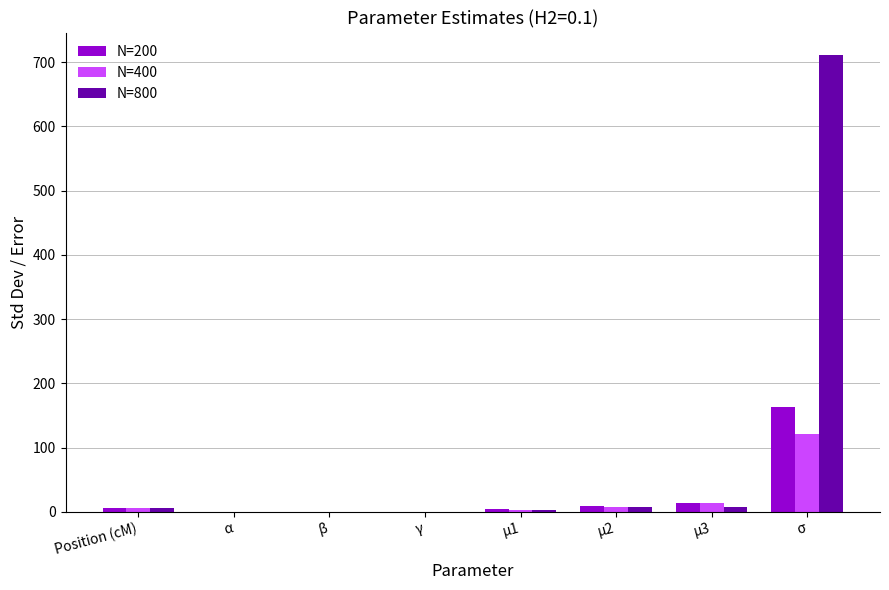

Which category has the highest value in the N=400 series?

σ